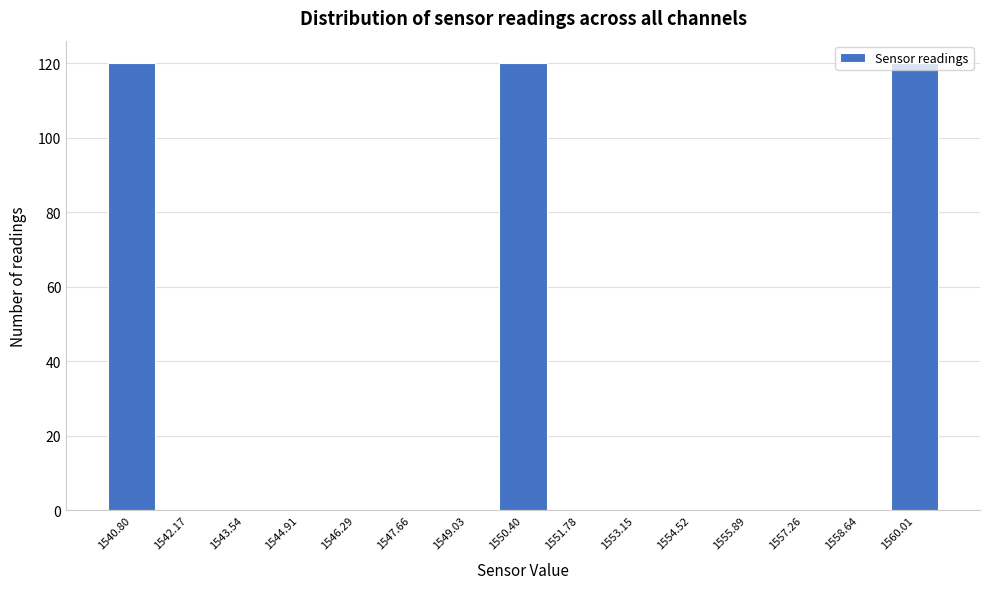

Reading left to right, list every bar in this chart as the range it spans on the x-axis followed by its height. Neither the bar edges nor the heights are printed on the chart, so give them approximately, as read against the axes.

1540.2 to 1541.4: 120
1541.4 to 1542.8: 0
1542.8 to 1544.2: 0
1544.2 to 1545.6: 0
1545.6 to 1547.0: 0
1547.0 to 1548.4: 0
1548.4 to 1549.8: 0
1549.8 to 1551.0: 120
1551.0 to 1552.4: 0
1552.4 to 1553.8: 0
1553.8 to 1555.2: 0
1555.2 to 1556.6: 0
1556.6 to 1558.0: 0
1558.0 to 1559.4: 0
1559.4 to 1560.6: 120